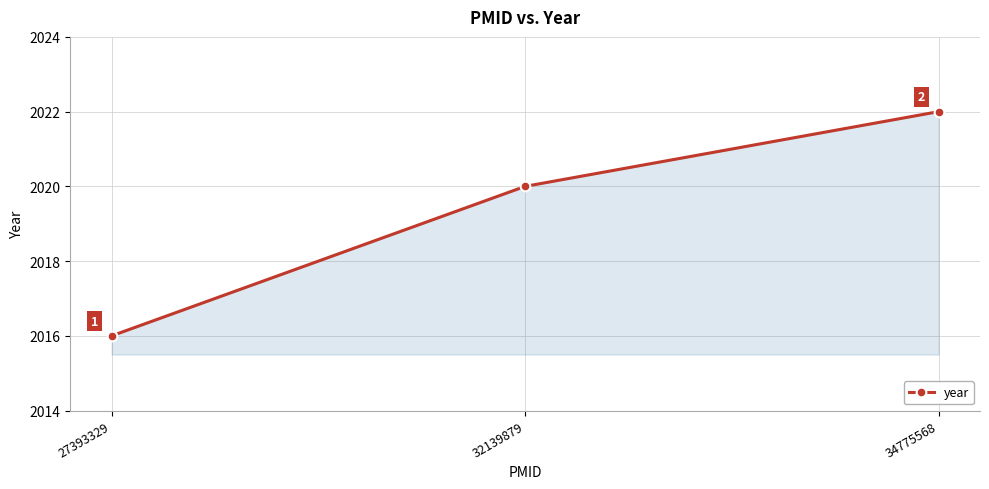

What is the approximate value at 34775568?

2022